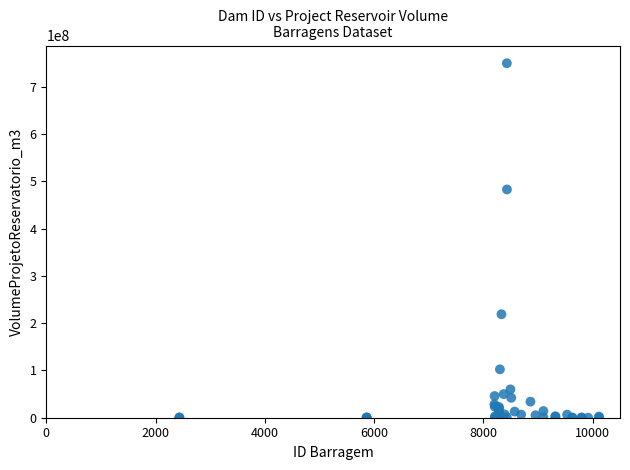

What Y value in the scatter plot is closest to 375002715?

483000000.0